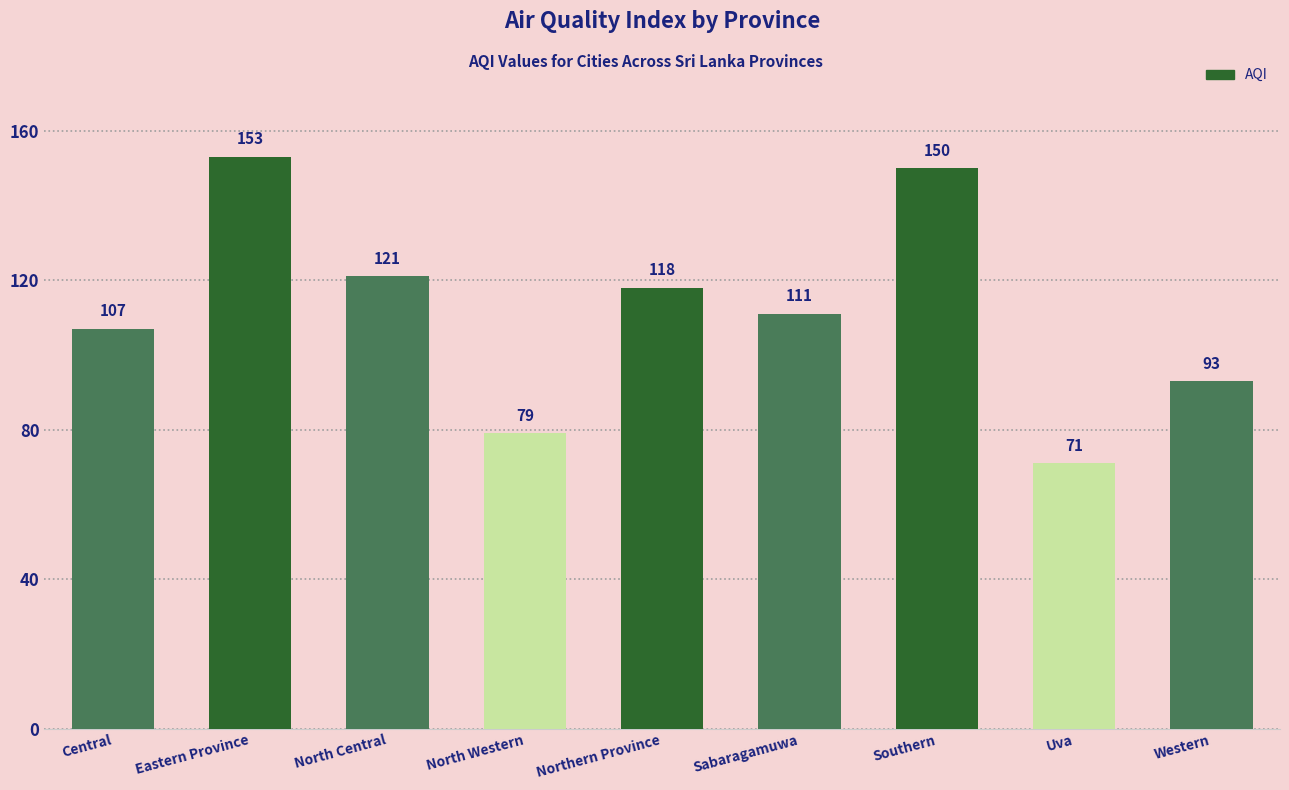

Is it true that the value at North Western is 26?

False